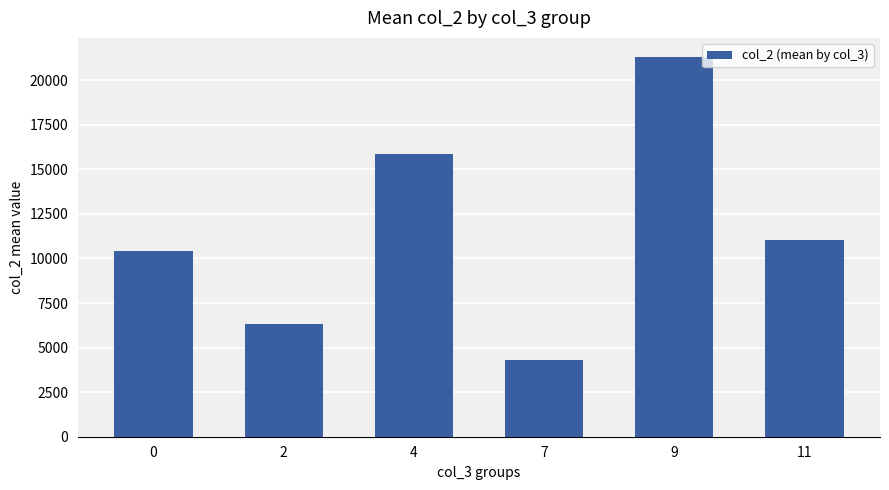

Which label corresponds to the smallest value in the chart?

7